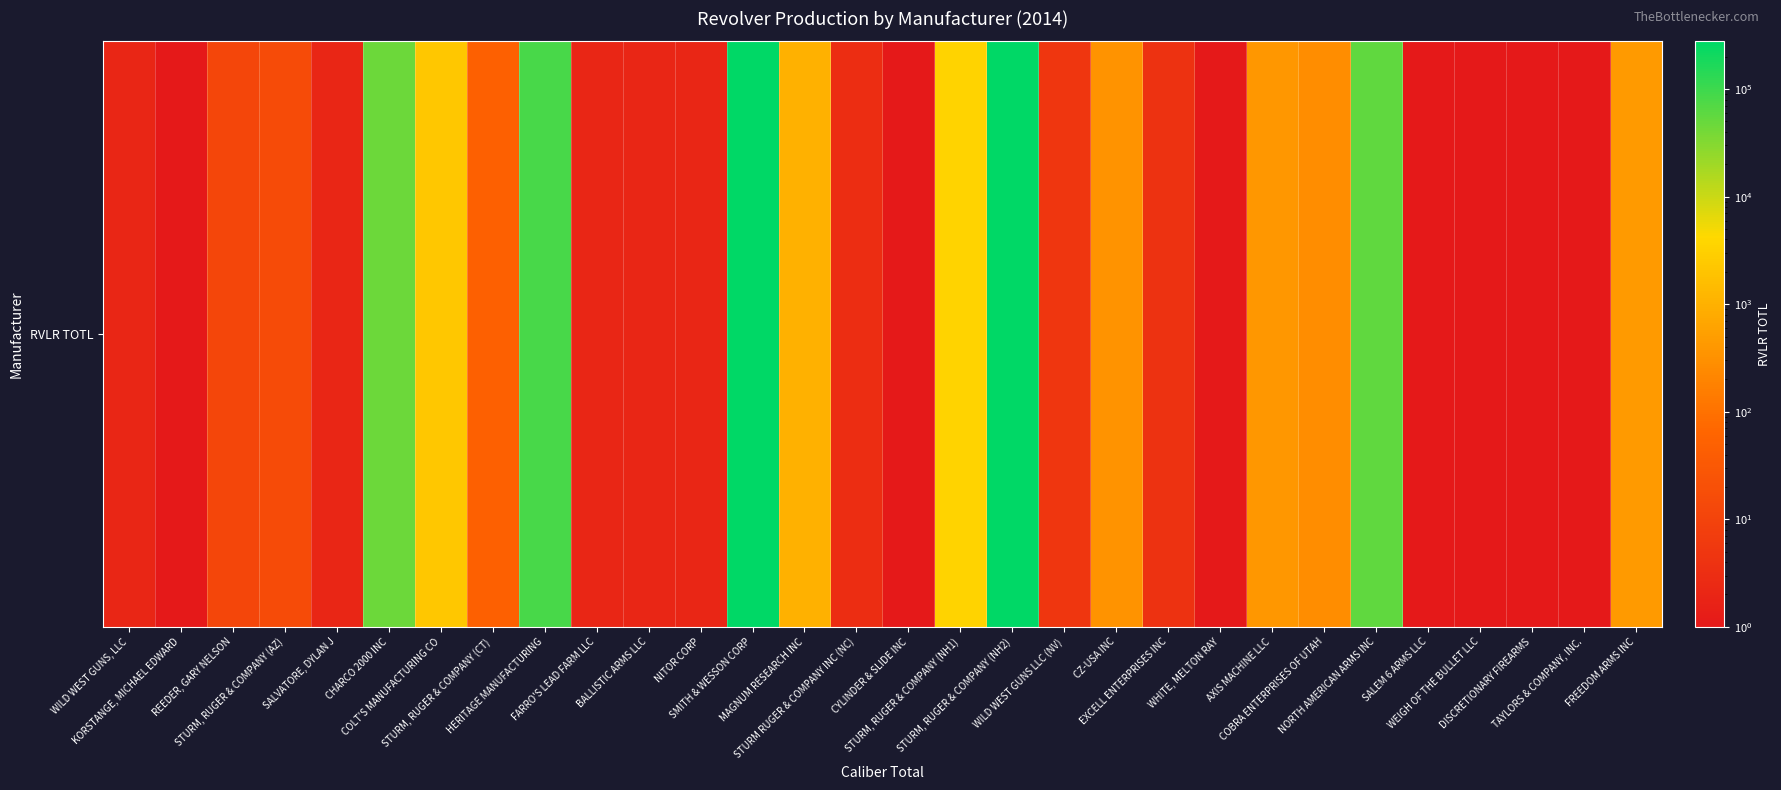

Where does the data first go above 12?

STURM, RUGER & COMPANY (AZ)